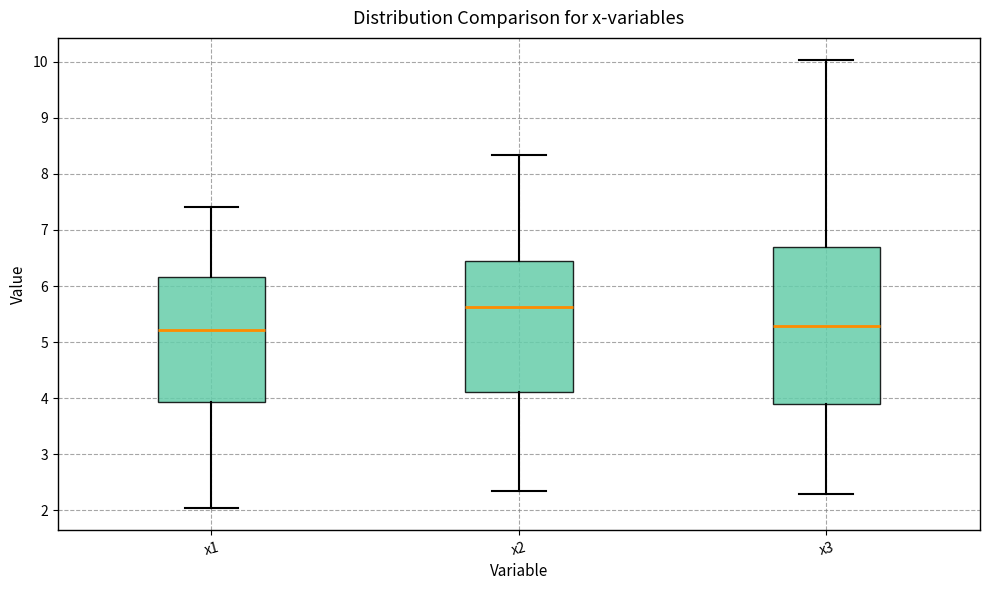

Reading left to right, read every box against the y-axis: the position of its median line, the range the box covers, and the ends of its whiskers. The values are not printed on the chart, so give them approximately, as read against the axis.

x1: median 5.2, box 3.9 to 6.2, whiskers 2.0 to 7.4
x2: median 5.6, box 4.1 to 6.4, whiskers 2.3 to 8.3
x3: median 5.3, box 3.9 to 6.7, whiskers 2.3 to 10.0